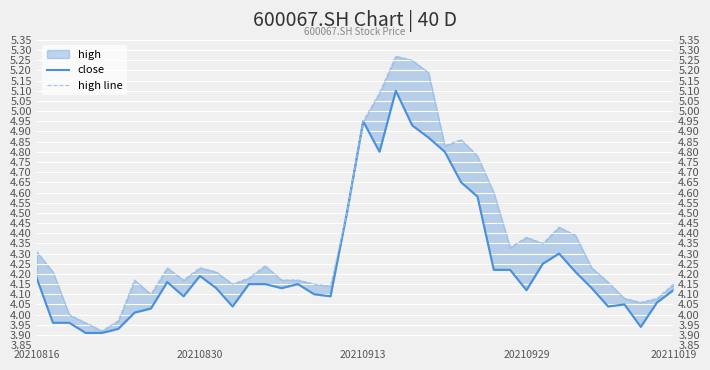

True or false: high line has a value of 5.2 at 24.

True